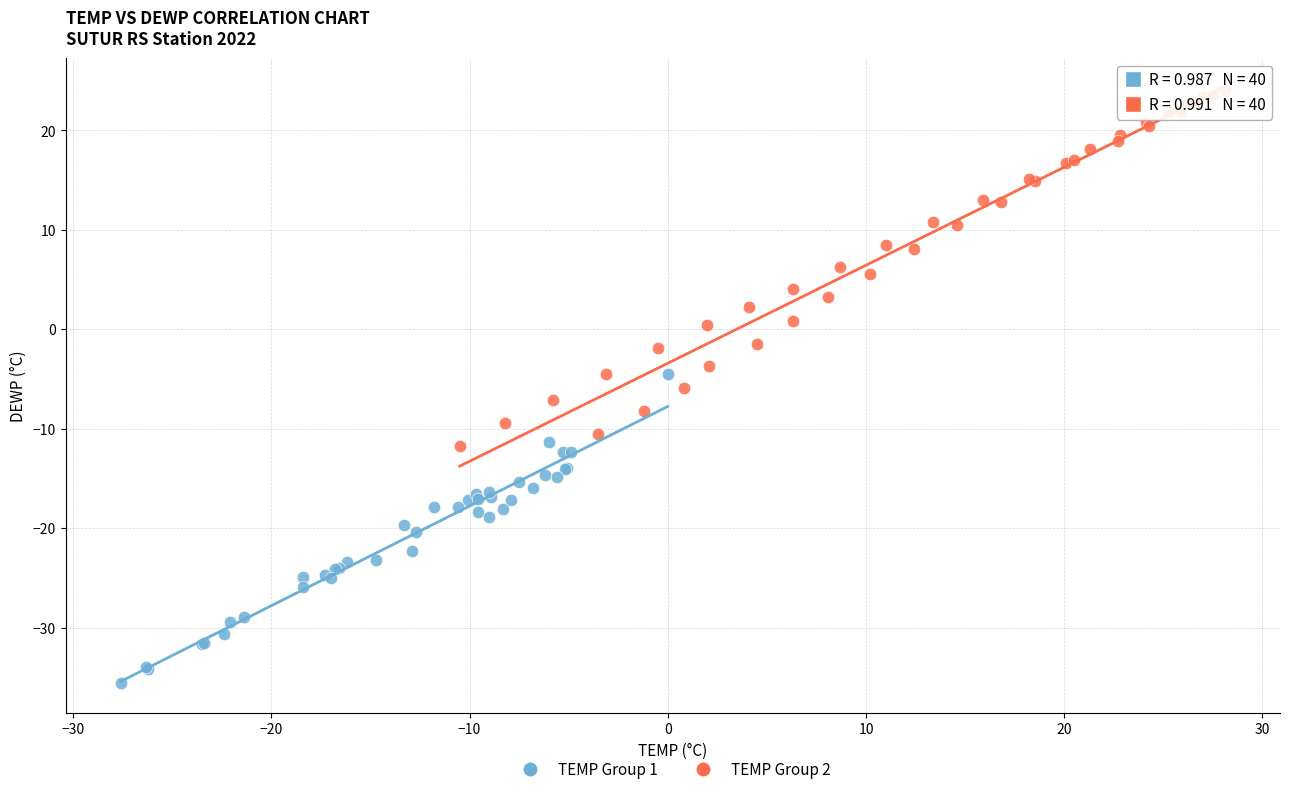

Which series reaches the maximum Y coordinate?

TEMP Group 2